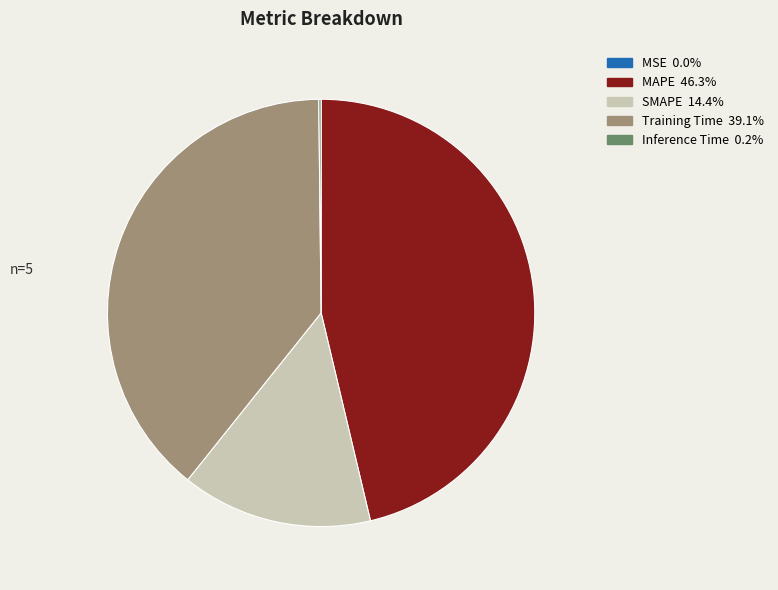

Which has a higher value, SMAPE or Training Time?

Training Time